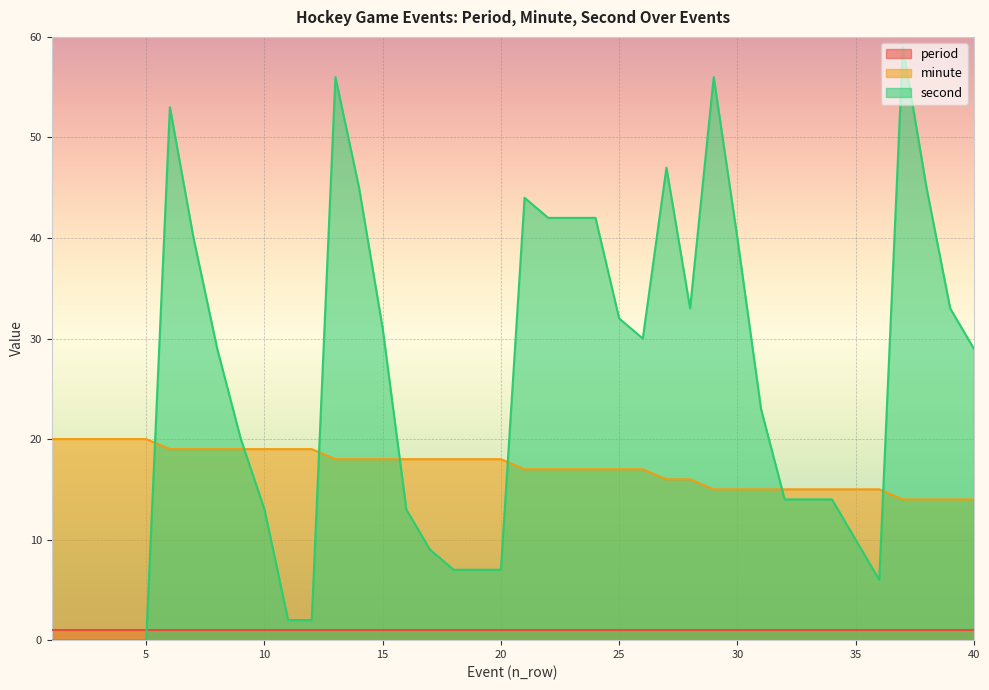

At how many categories does at least one series exceed 41?

11